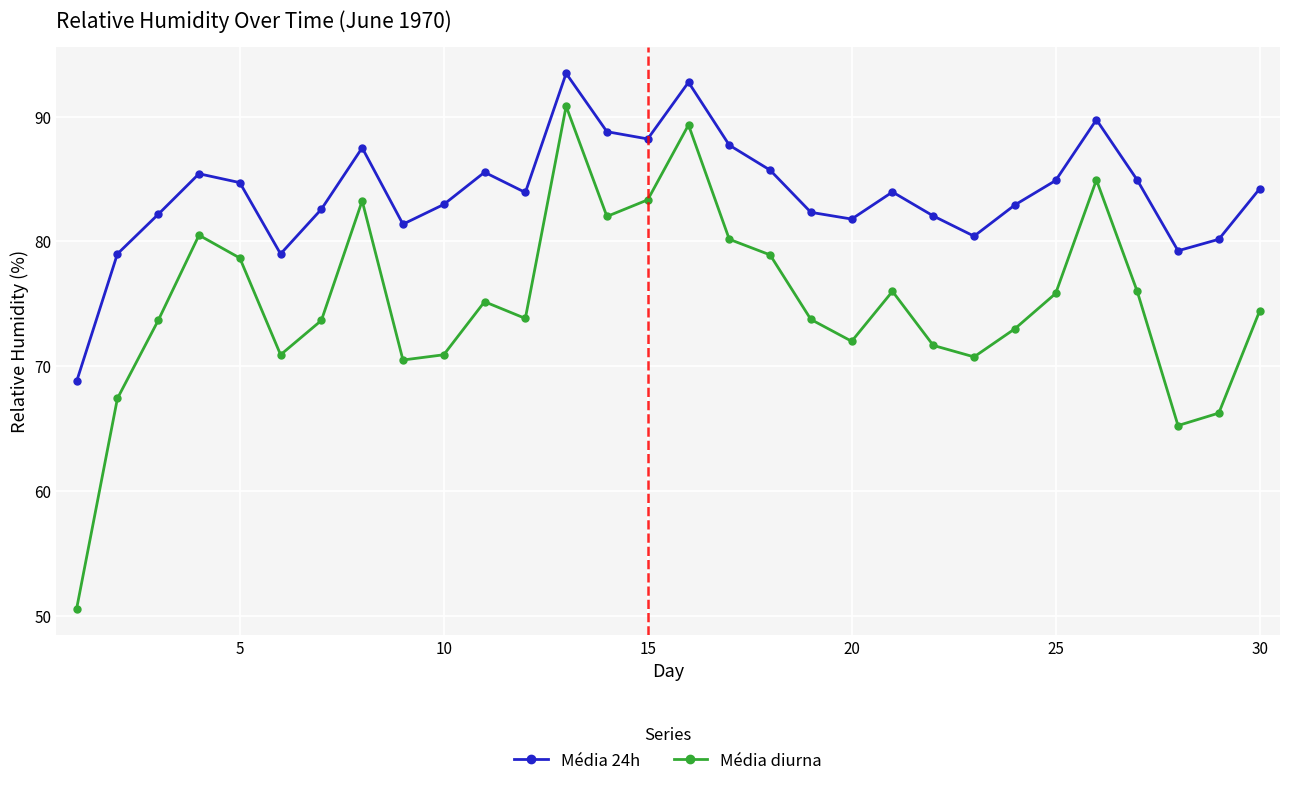

What is the difference between the second highest and minimum values in the Média 24h series?

24.0